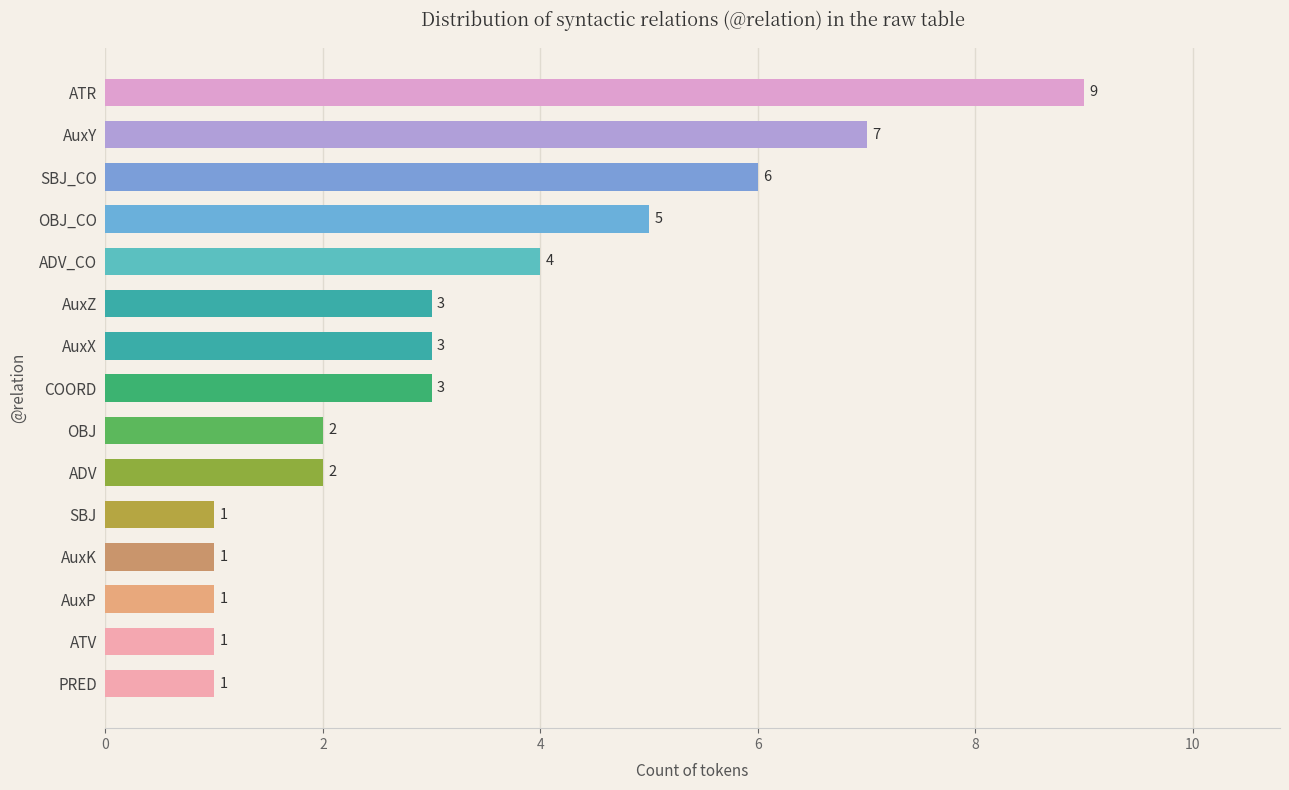

What is the sum of all values?

49